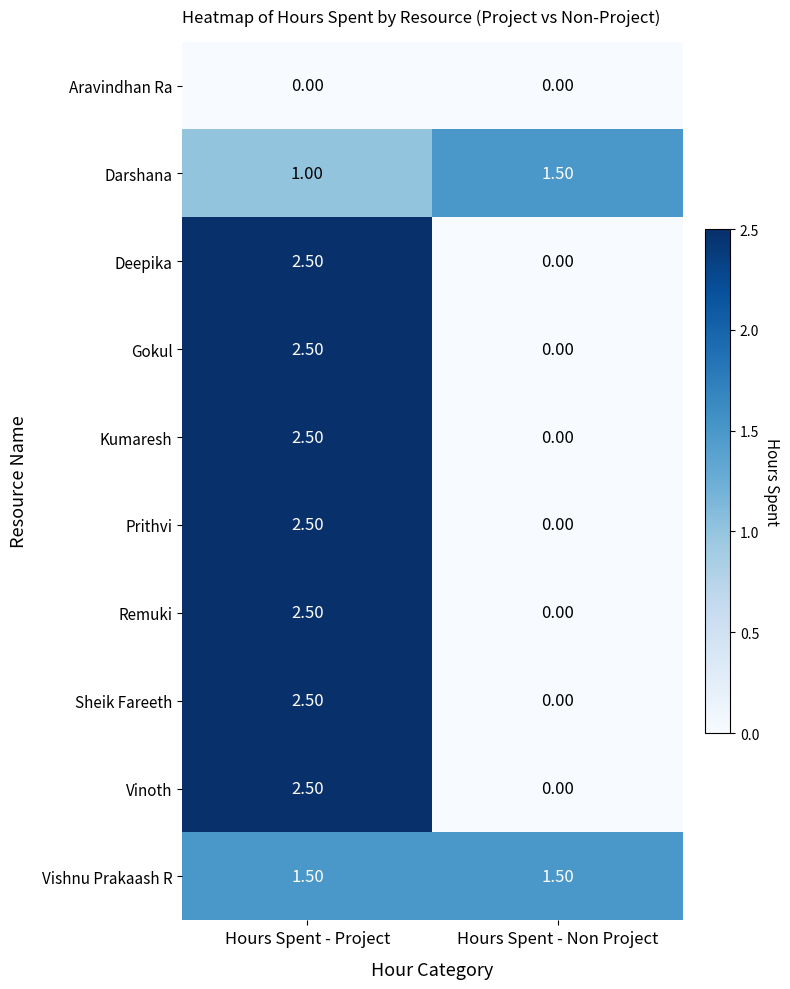

At which label is Vinoth closest to 1?

Hours Spent - Non Project